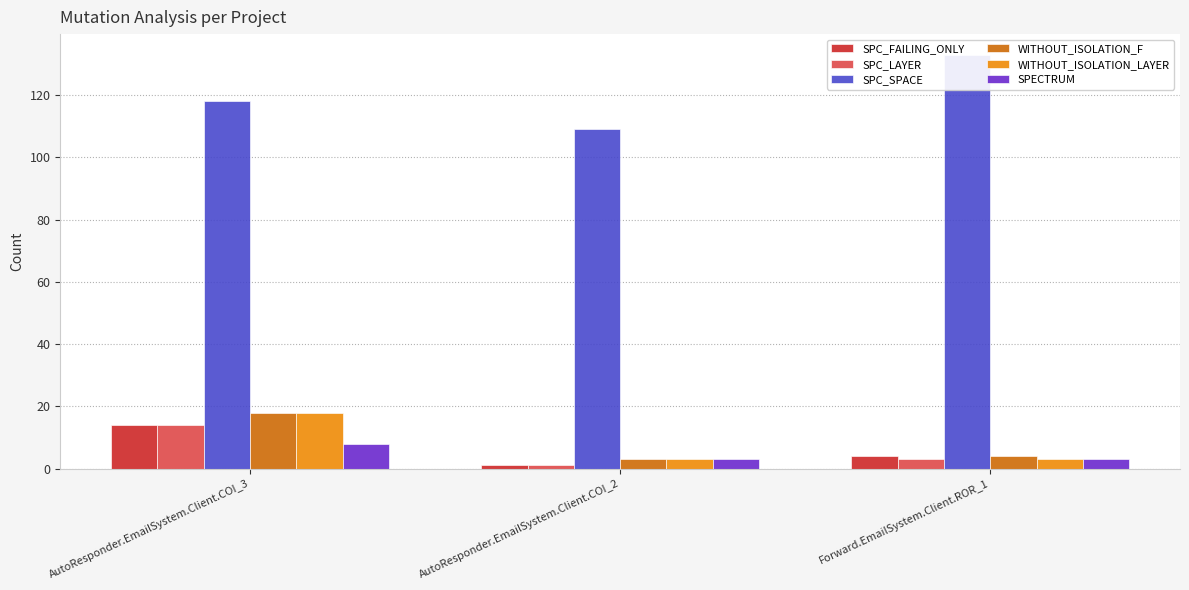

Which category has the lowest value in the SPECTRUM series?

AutoResponder.EmailSystem.Client.COI_2